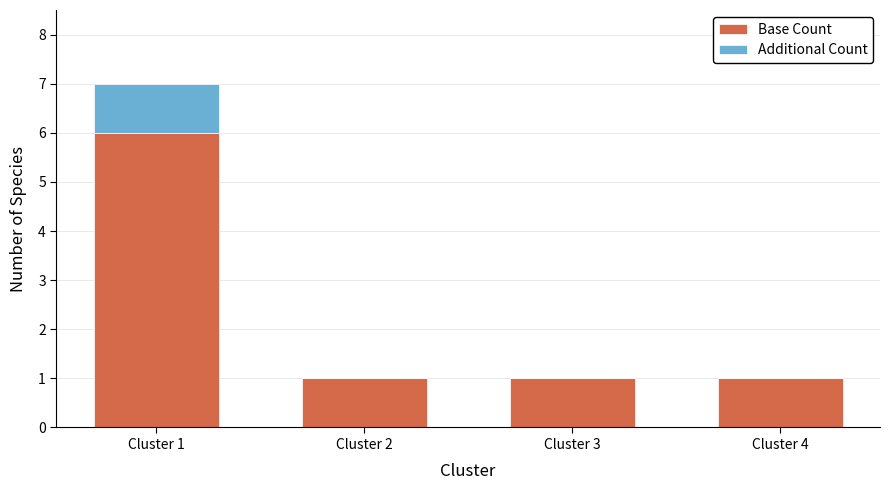

Count the Base Count values in the range 1 to 6.

4